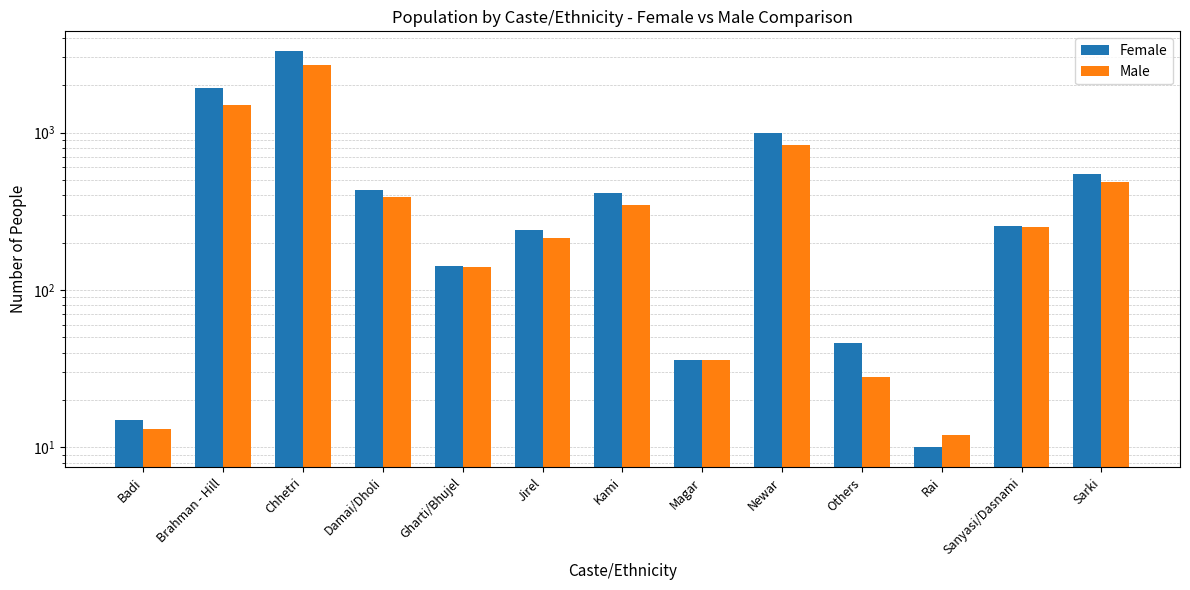

How many distinct data groups are displayed?

2